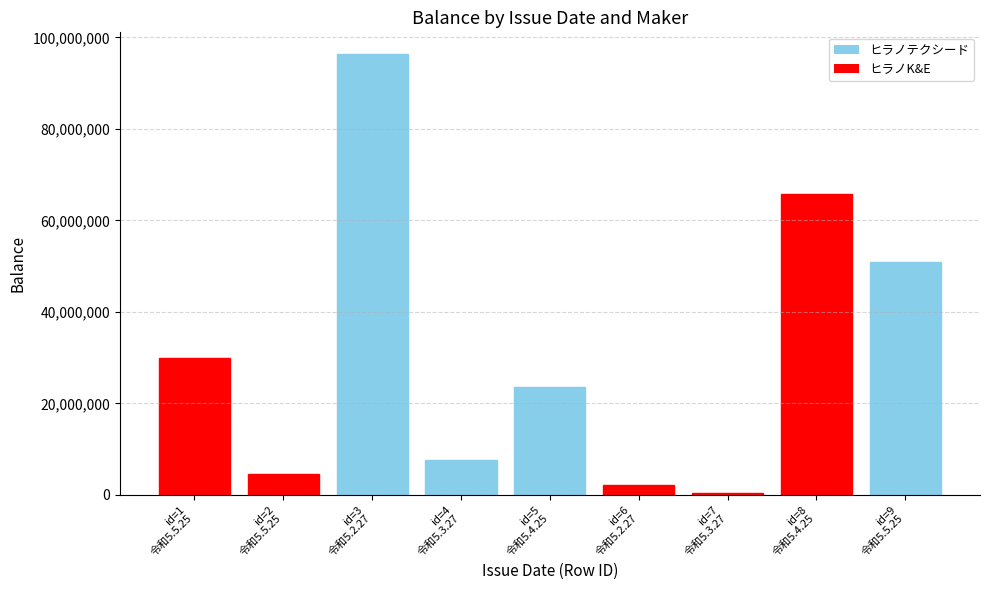

The chart shows a value of 65782772 at 令和5.4.25. True or false?

True